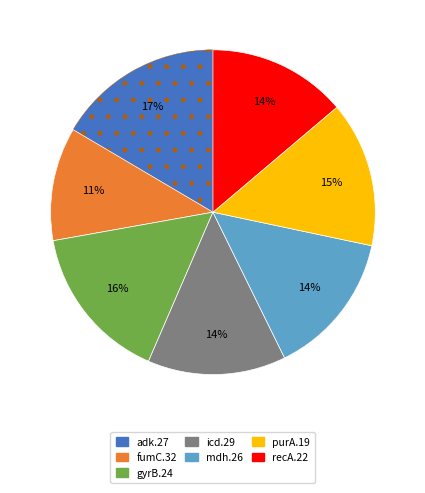

Does any single category account for the majority?

No